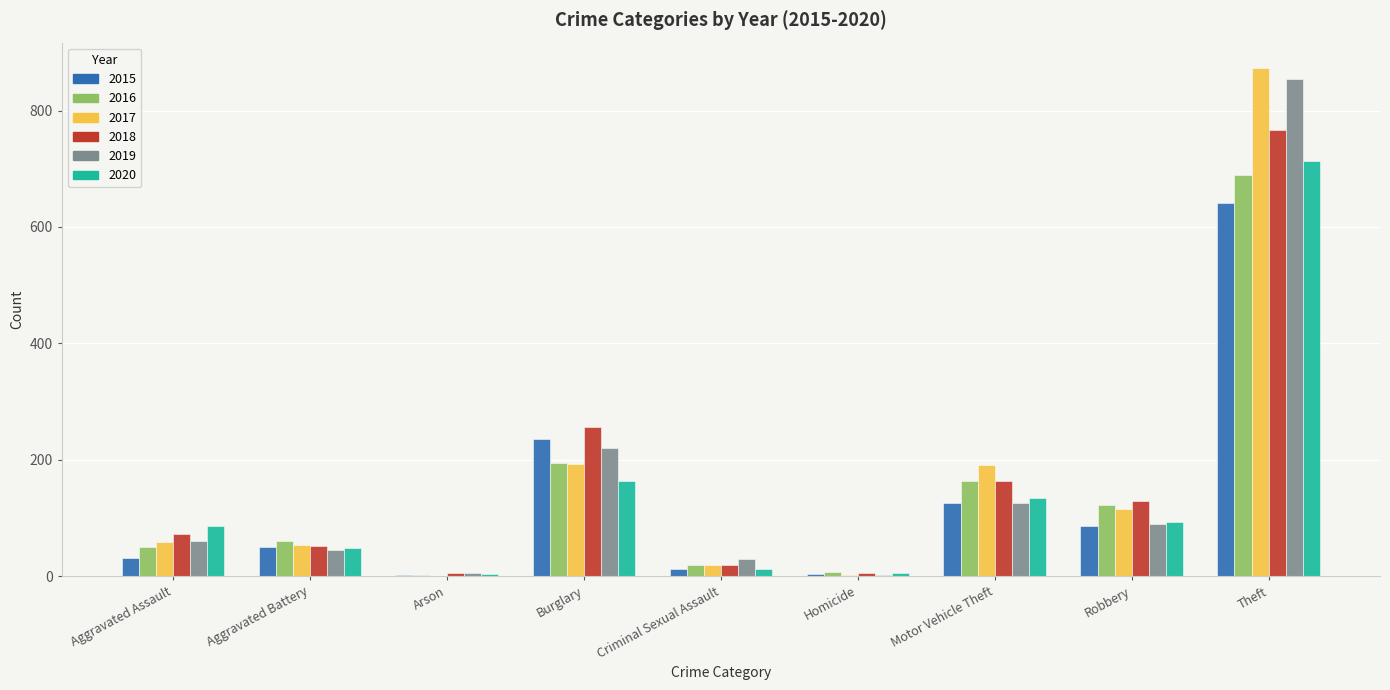

What is the spread (max minus min) of values at Criminal Sexual Assault?

16